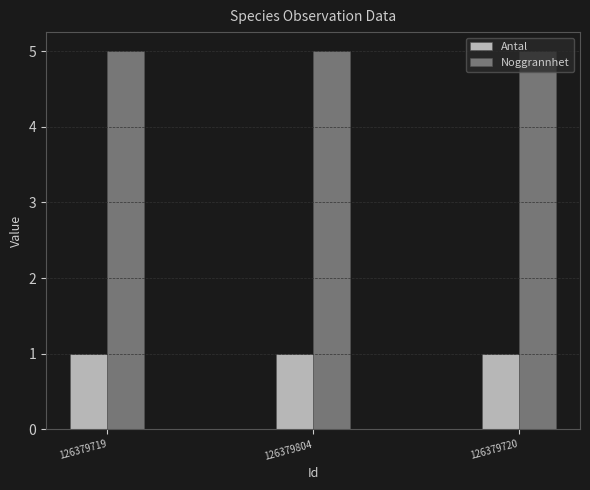

What is the average value of the Noggrannhet series?

5